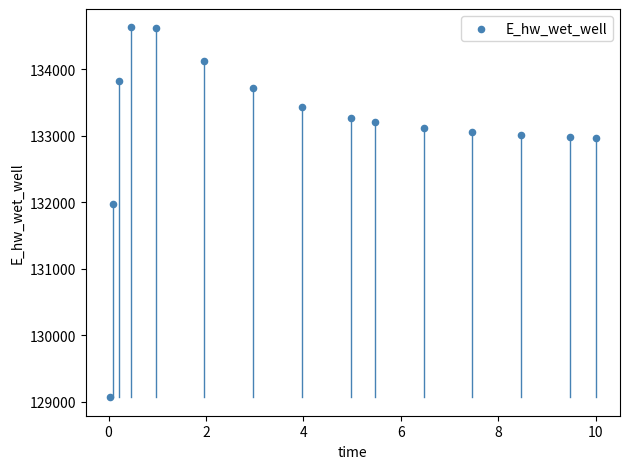

What is the range of Y values (max minus min)?

5555.1